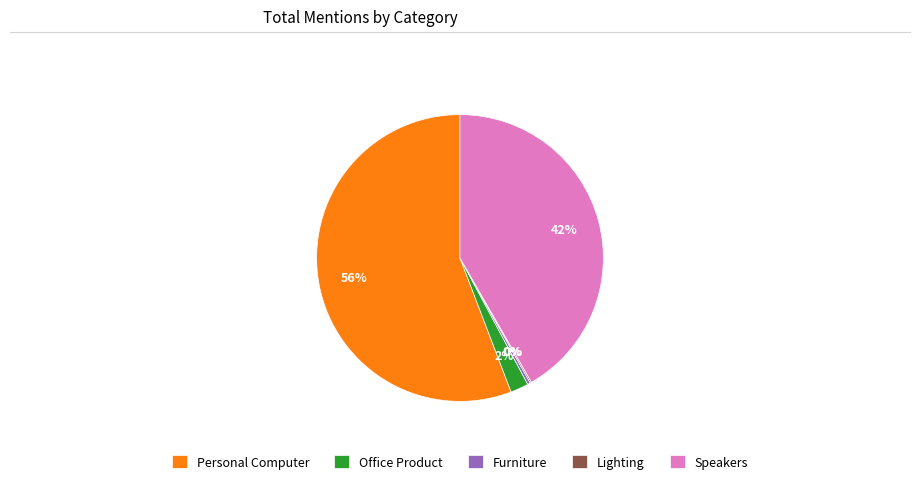

To the nearest percent, what is the combined percentage of Personal Computer and Furniture?

56%